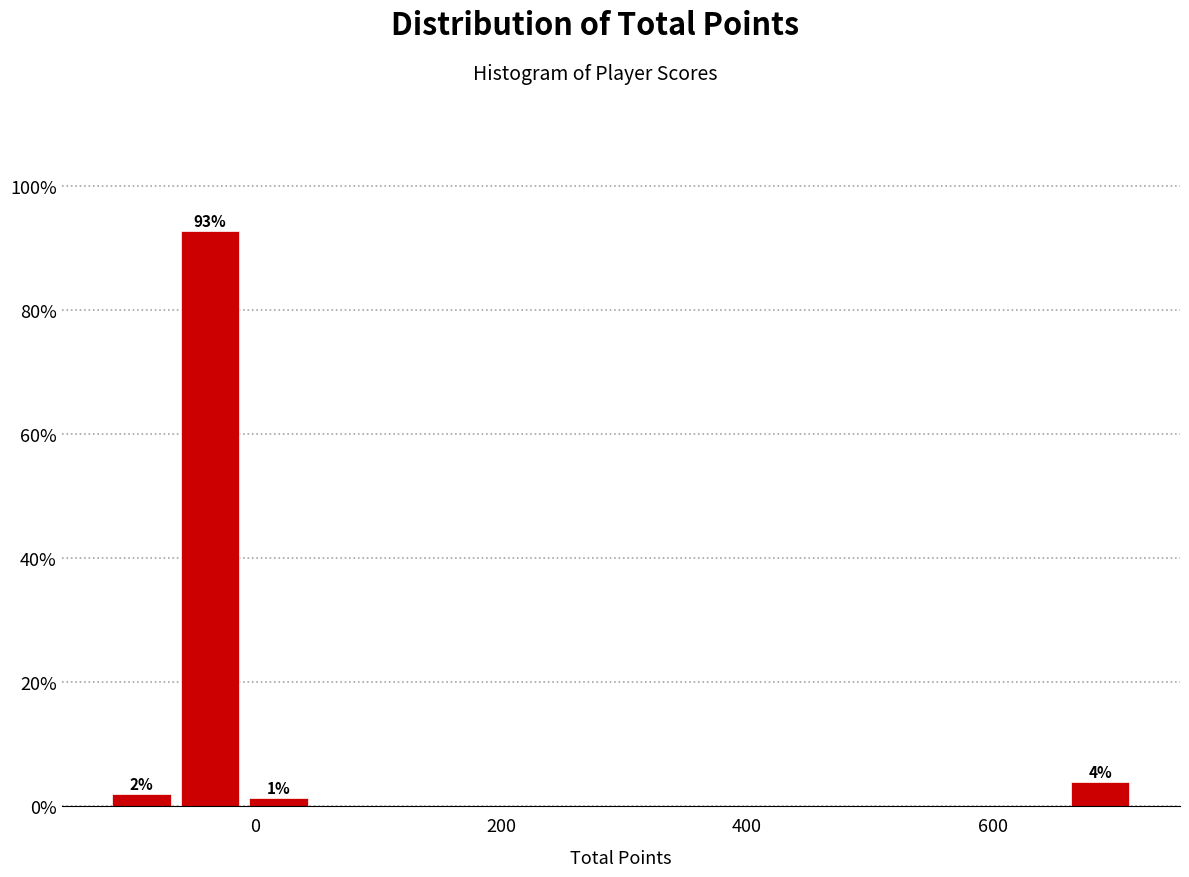

Around what value on the x-axis is the tallest bar? Give the approximate position of its centre, as read against the axis.

-40